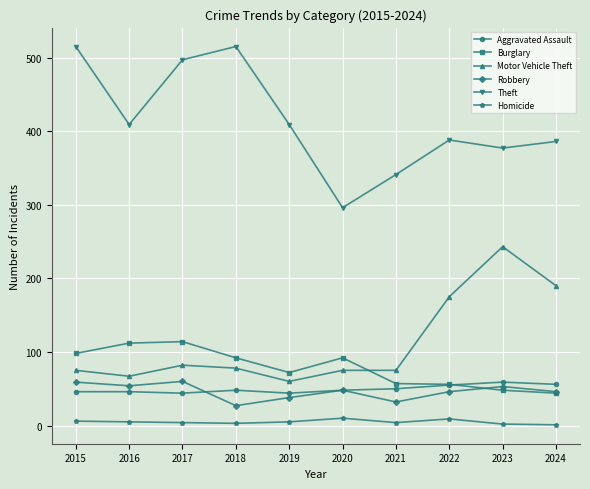

True or false: Robbery has more than 0 points higher than both neighbors.

True